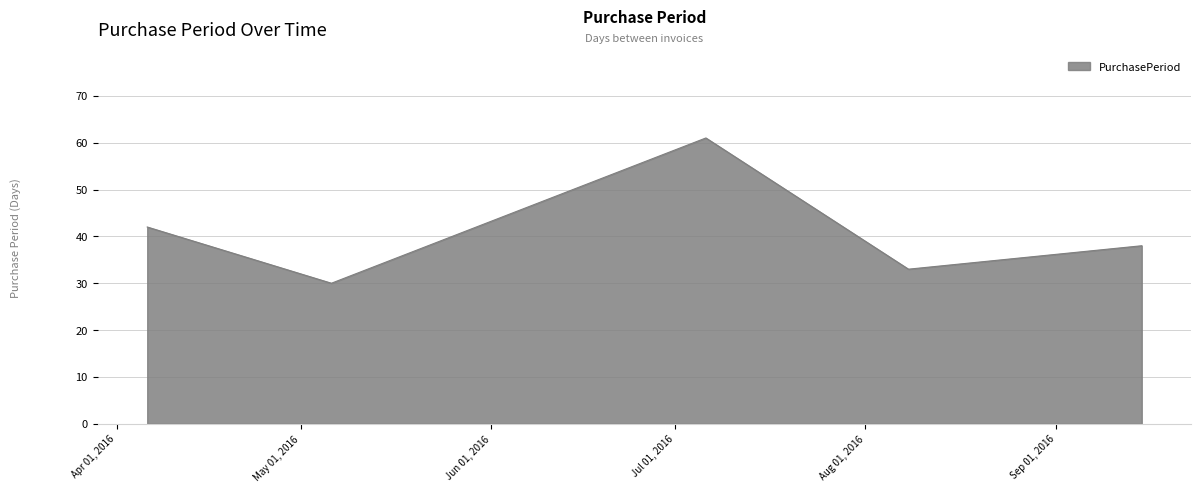

What is the smallest value displayed?

30